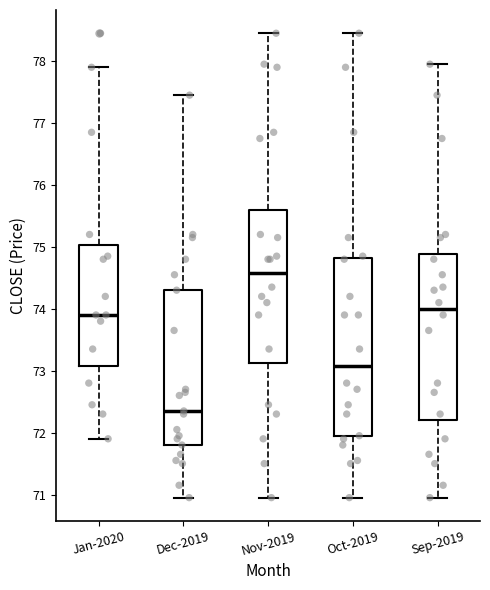

Reading left to right, transcribe this box plot: for each box, give where its median line is, the range the box spans, and where its two whiskers end, as read against the y-axis. The values are not printed on the chart, so give them approximately, as read against the axis.

Jan-2020: median 73.9, box 73.1 to 75.0, whiskers 71.9 to 77.9
Dec-2019: median 72.4, box 71.8 to 74.3, whiskers 71.0 to 77.5
Nov-2019: median 74.6, box 73.1 to 75.6, whiskers 71.0 to 78.5
Oct-2019: median 73.1, box 71.9 to 74.8, whiskers 71.0 to 78.5
Sep-2019: median 74.0, box 72.2 to 74.9, whiskers 71.0 to 78.0